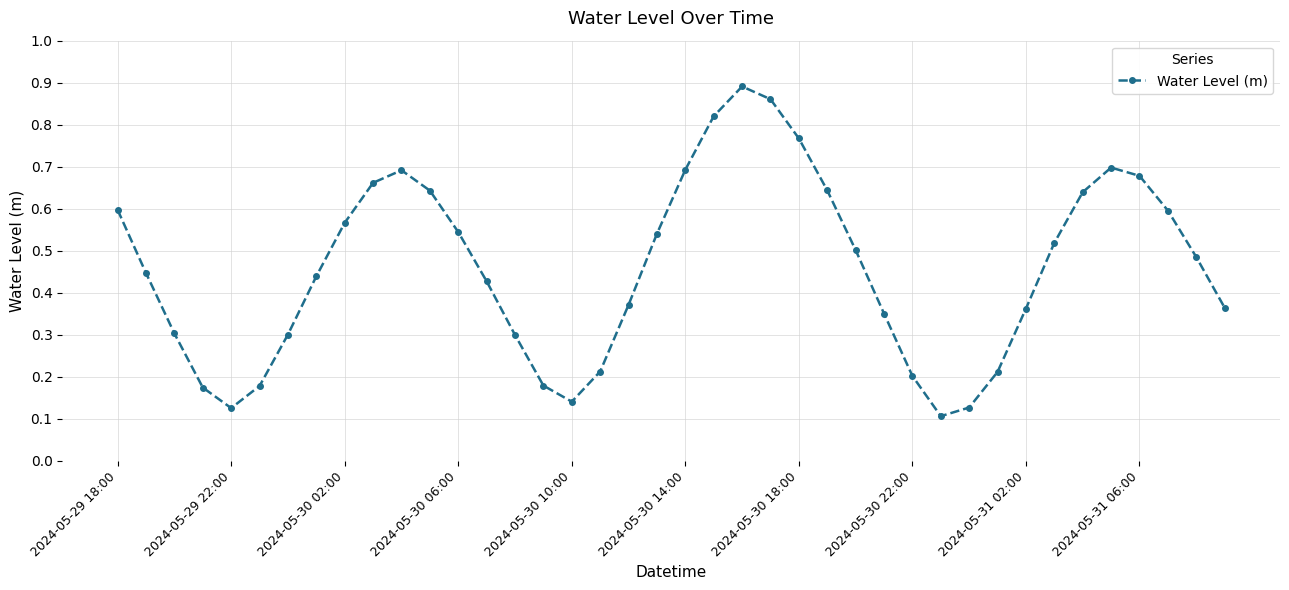

How many points are lower than both their immediate neighbors (excluding endpoints)?

3